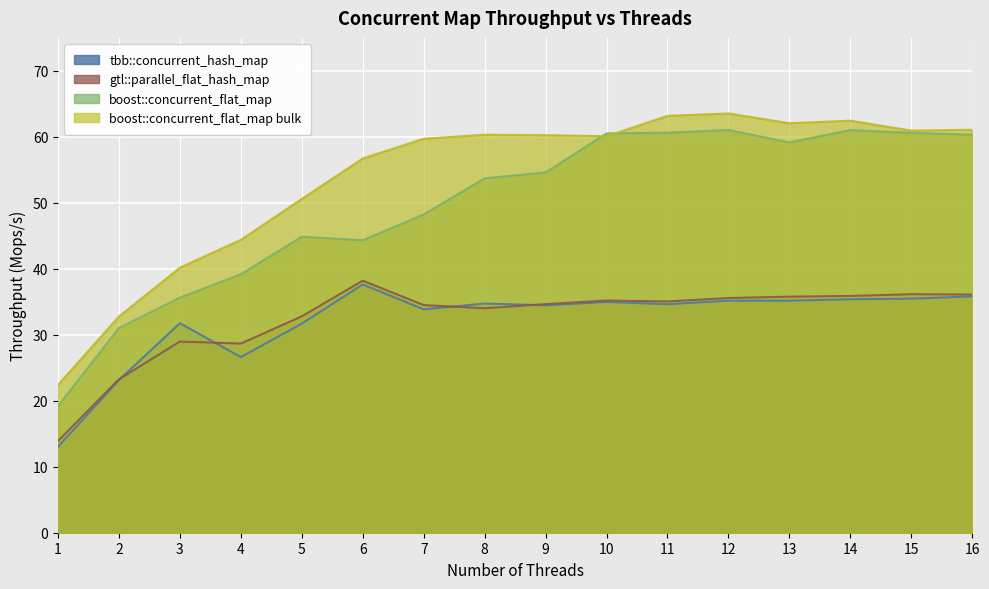

Between 1 and 11, which series saw the biggest shift?

boost::concurrent_flat_map